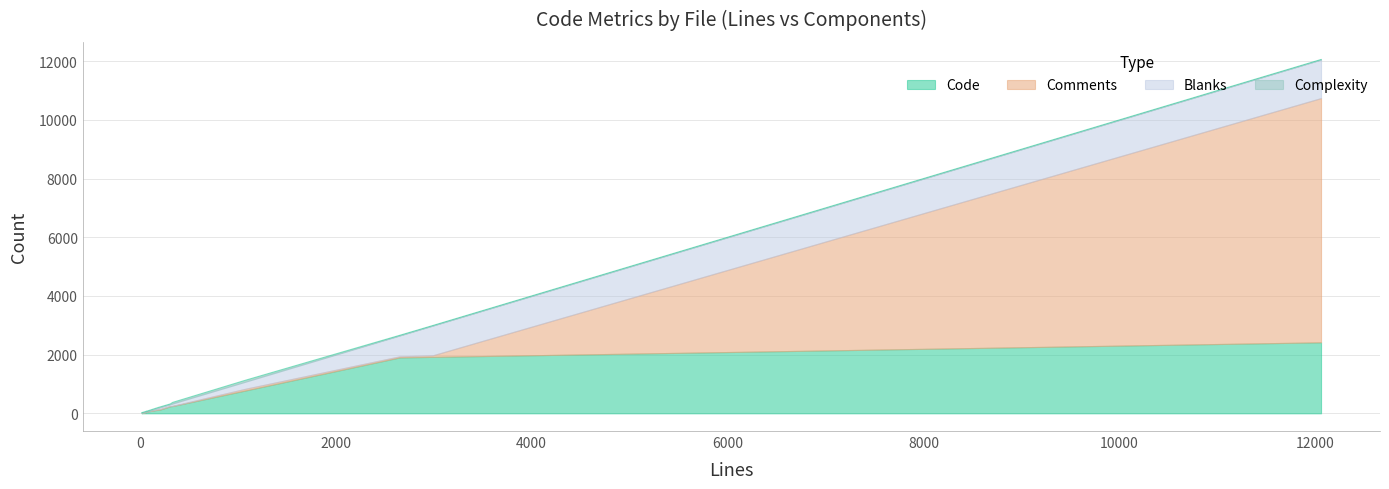

What is the difference between the maximum and minimum values in the Code series?

2413